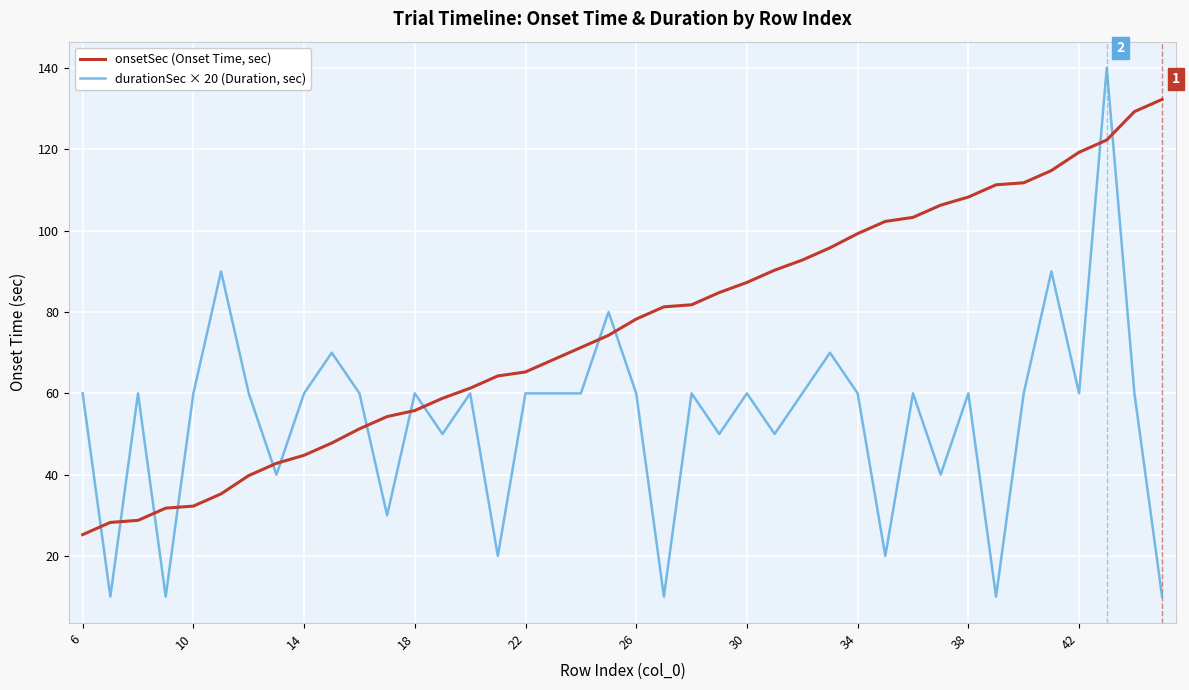

True or false: durationSec × 20 (Duration, sec) and onsetSec (Onset Time, sec) intersect in this chart.

True